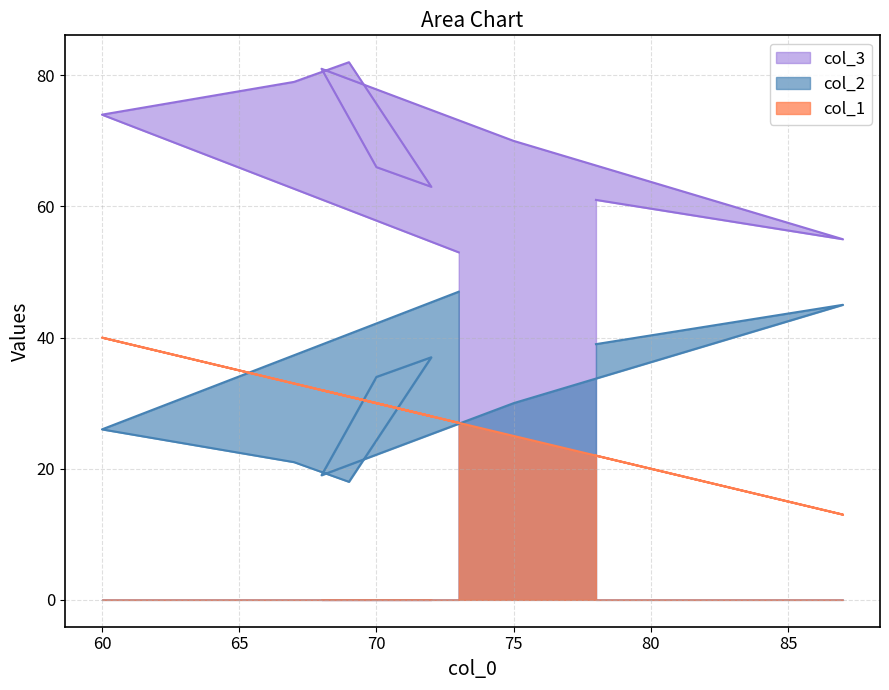

True or false: col_2 and col_1 intersect in this chart.

False